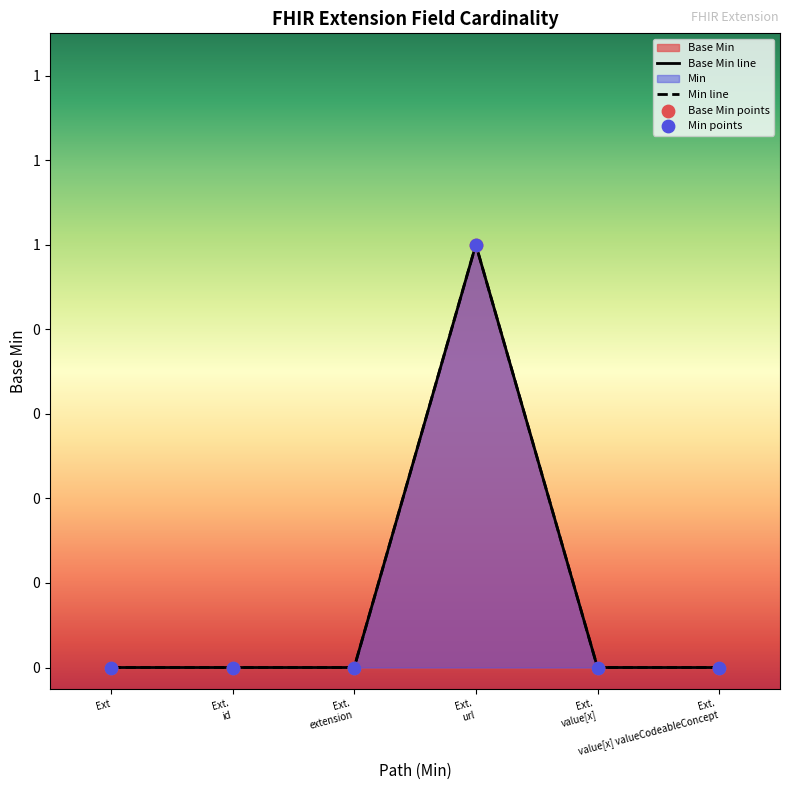

Which series has the largest Y range (max minus min)?

Base Min line